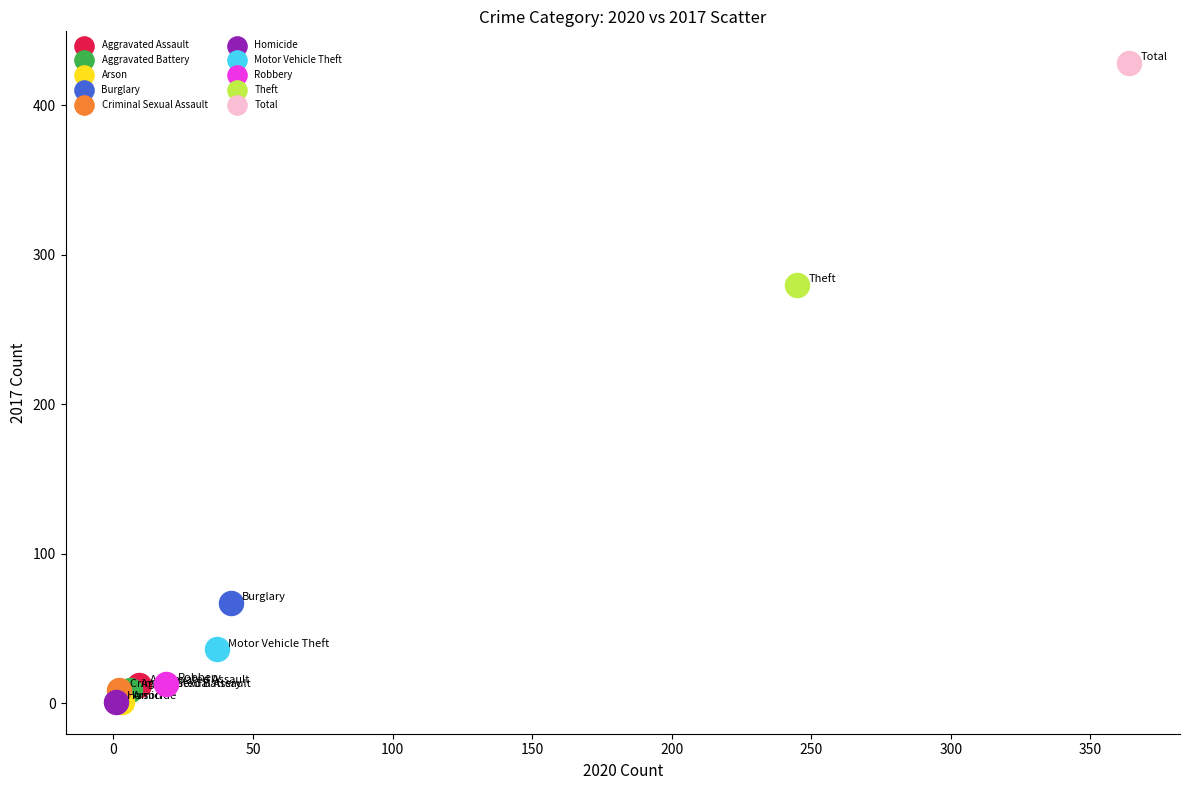

What are all the series names shown in the legend?

Aggravated Assault, Aggravated Battery, Arson, Burglary, Criminal Sexual Assault, Homicide, Motor Vehicle Theft, Robbery, Theft, Total